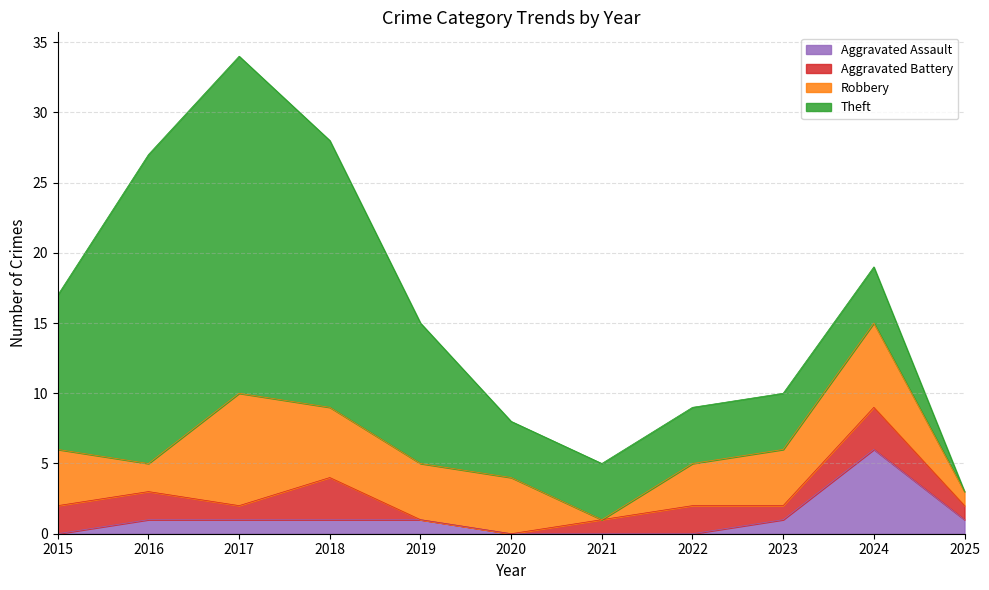

The value of Theft at 2018 is 19. True or false?

True